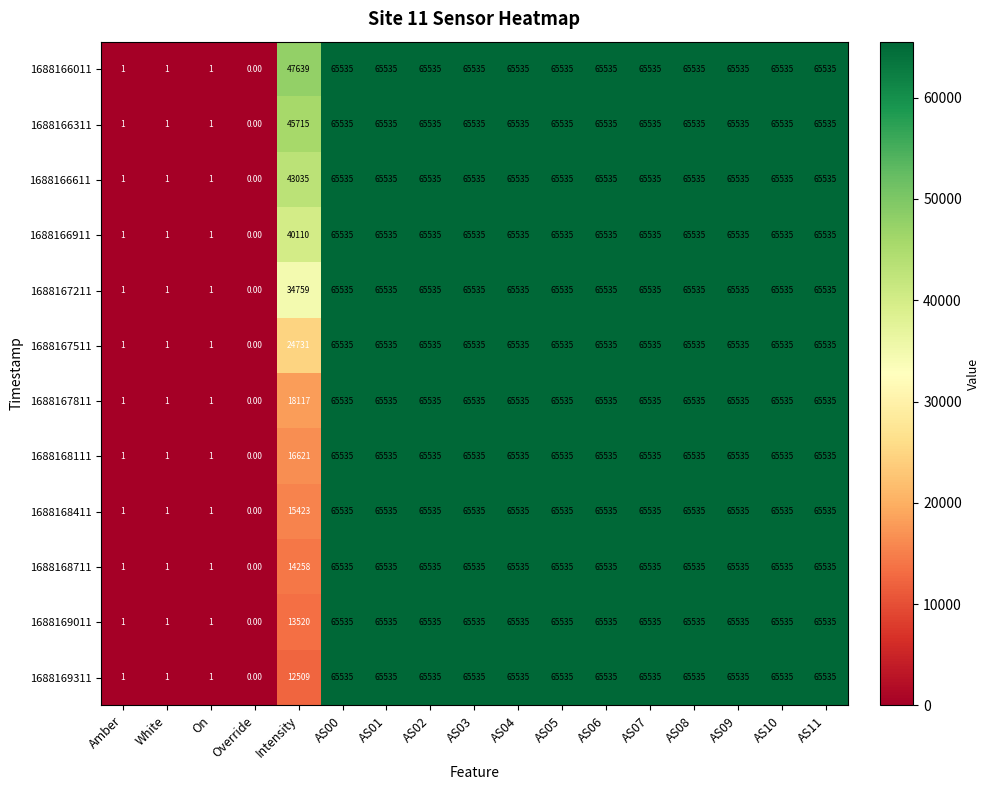

Which series has the largest total across all categories?

1688166011